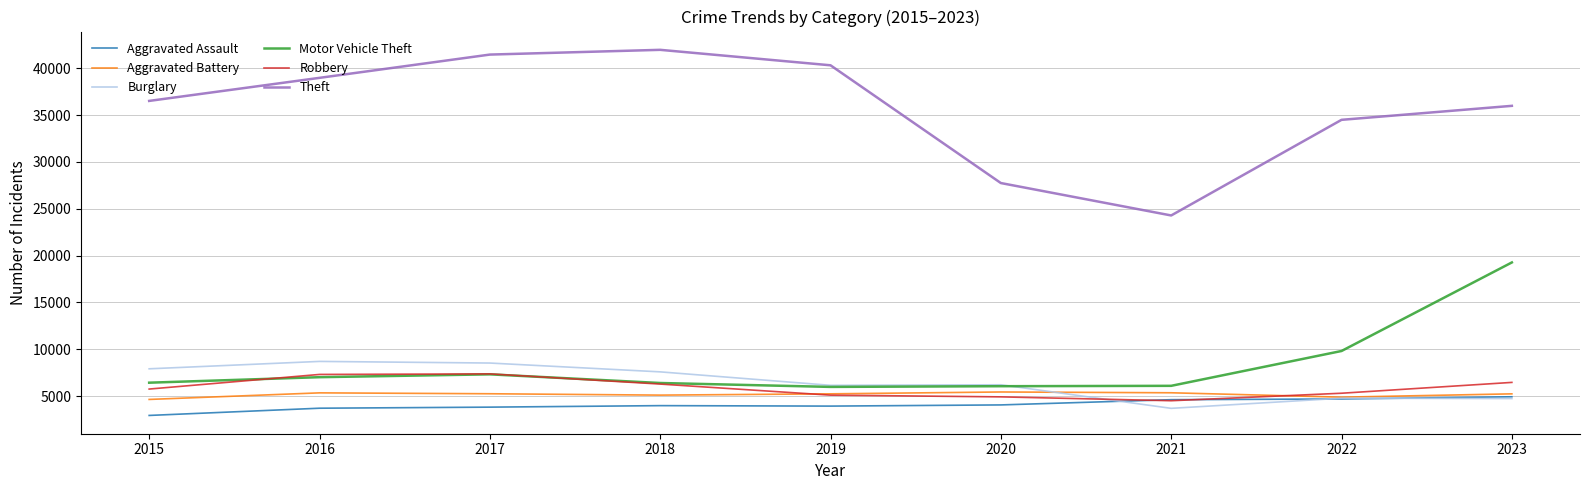

Is the value of Robbery at 2021 greater than the value of Motor Vehicle Theft at 2021?

No